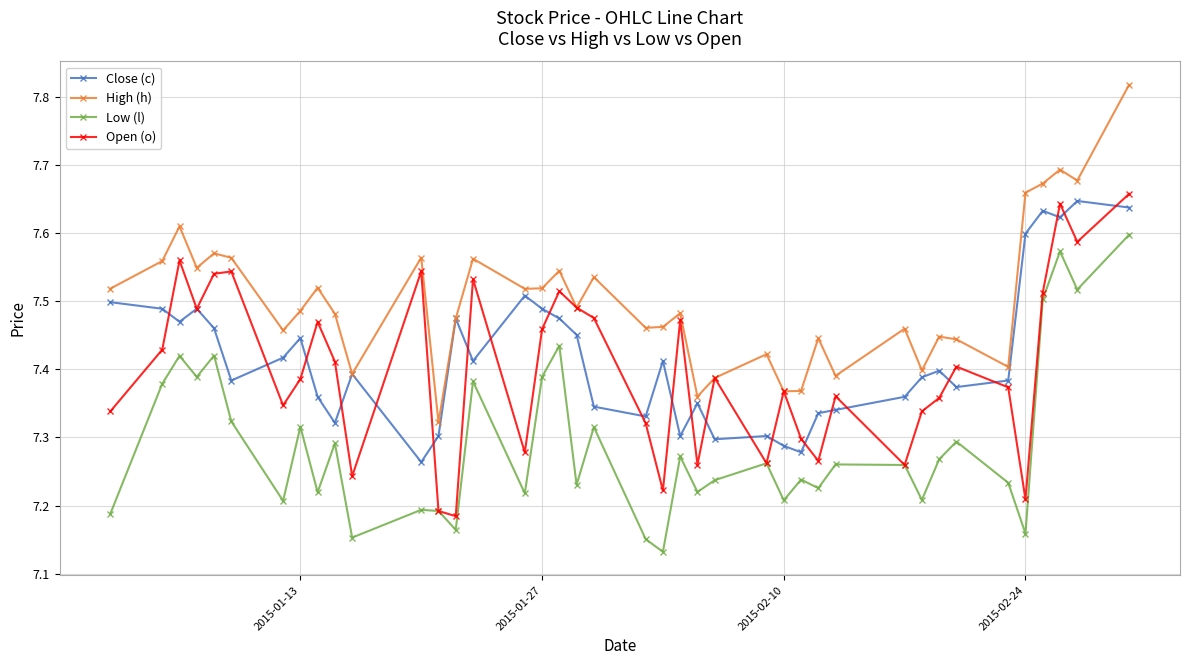

True or false: Close (c) and Low (l) intersect in this chart.

False